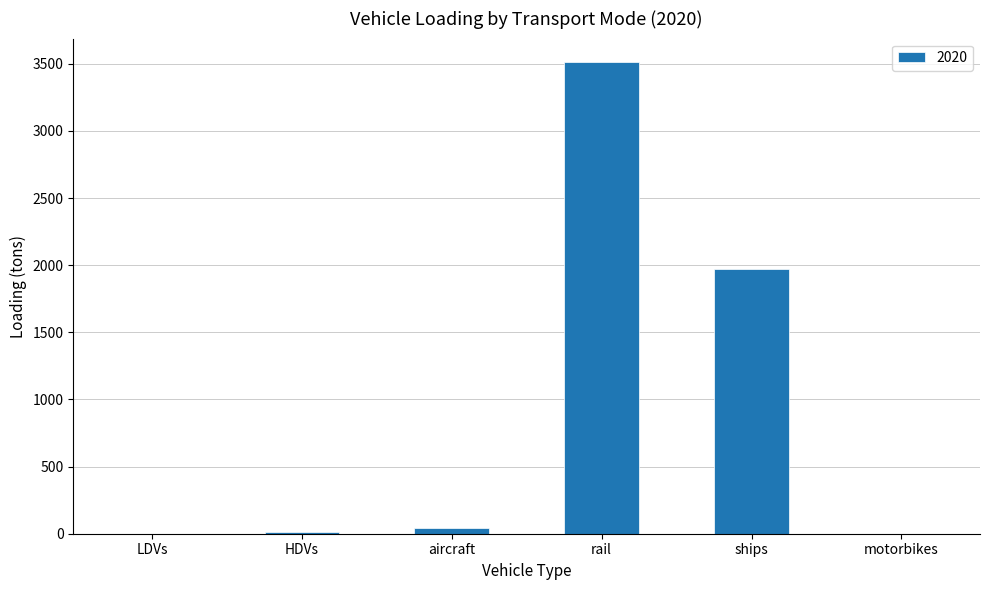

Are the bars horizontal?

No